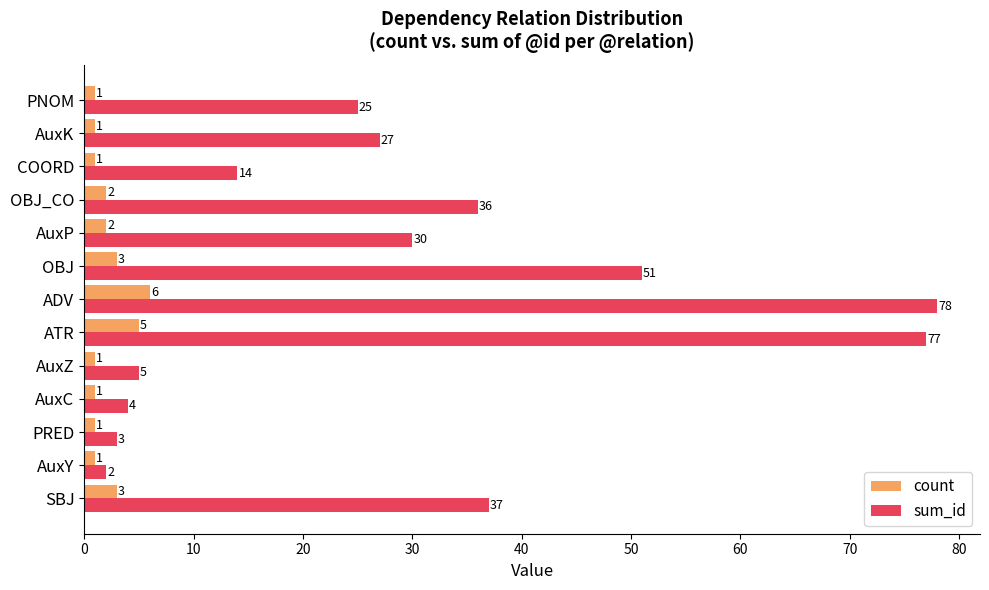

At which label does sum_id reach its minimum?

AuxY